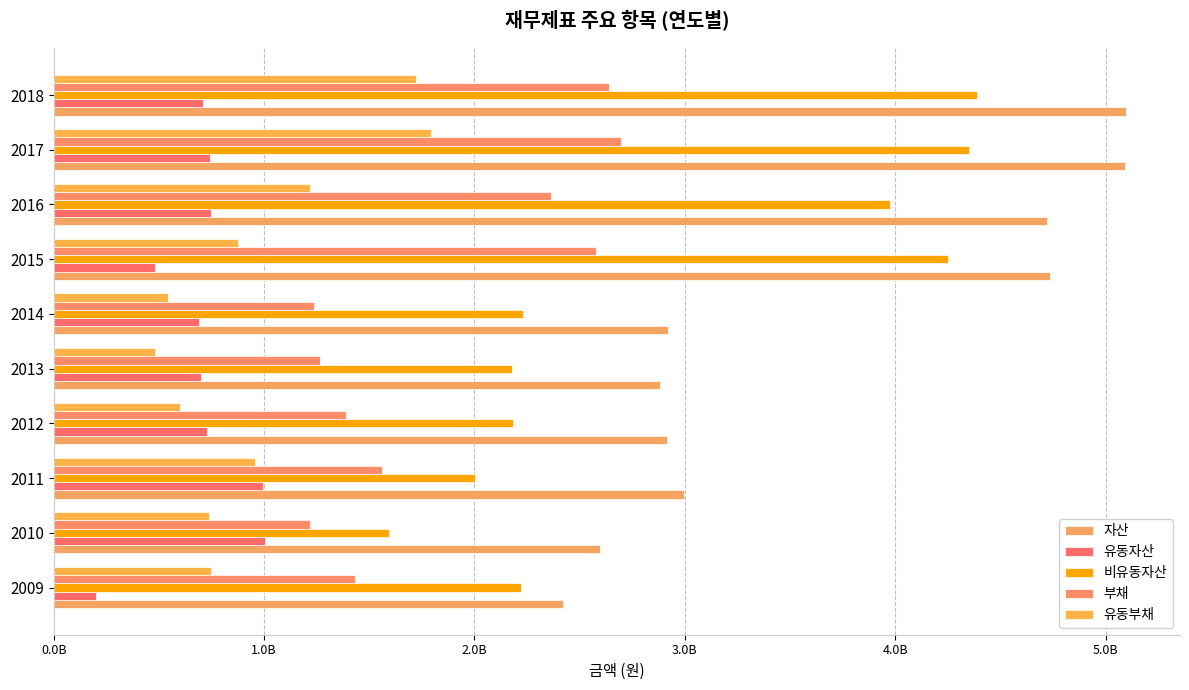

How many groups of bars are there?

10